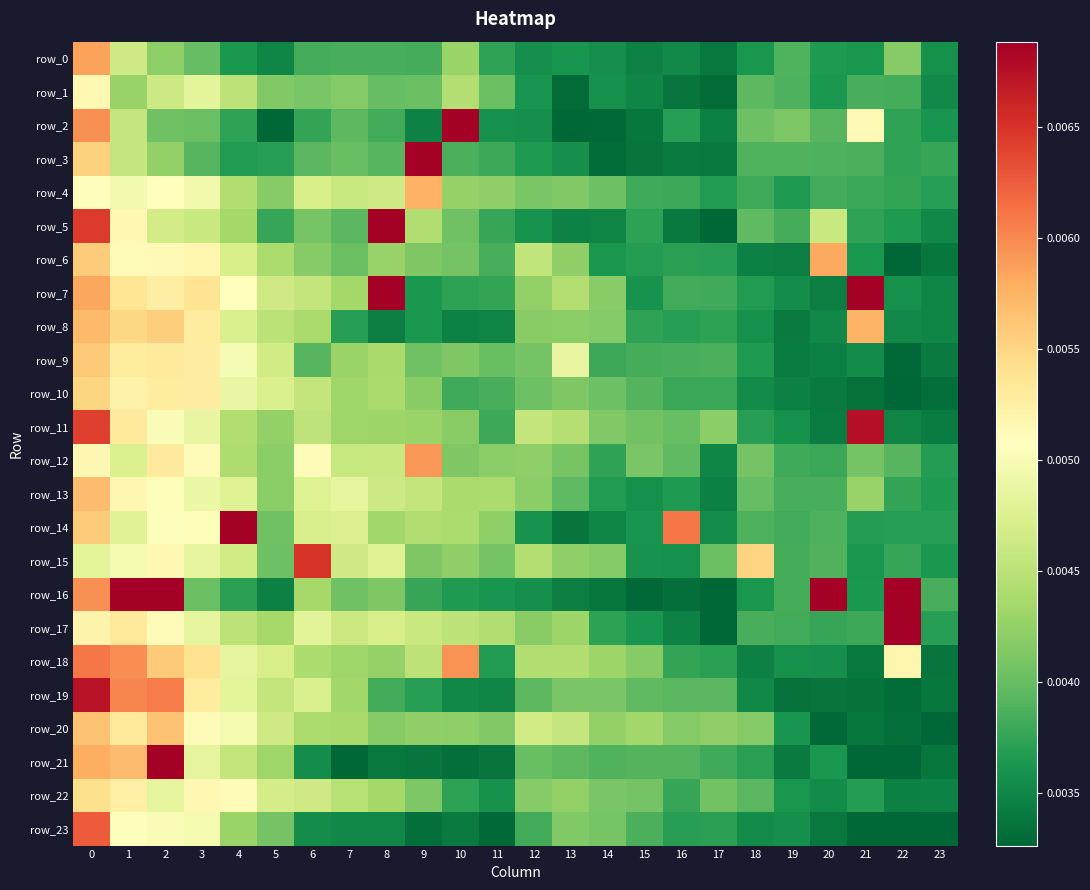

Which has a higher value, 1 or 19?

1